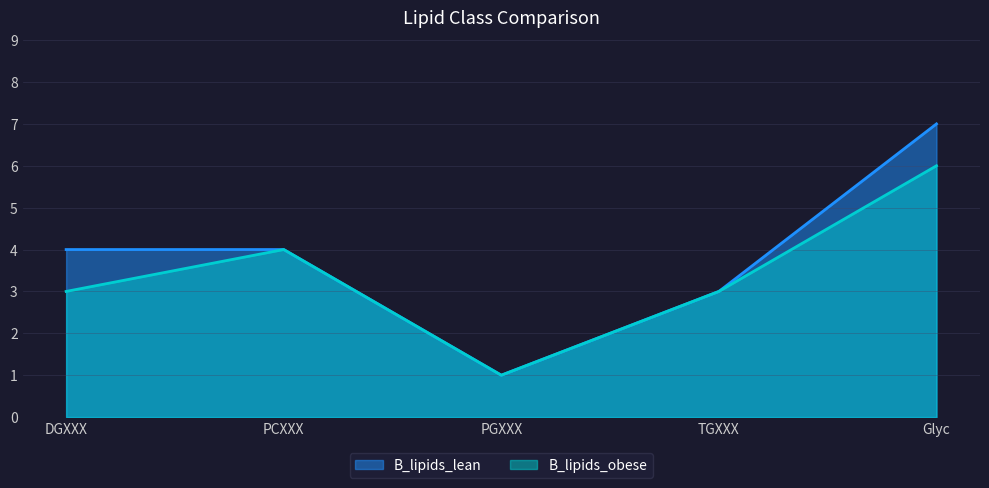

Which series has the widest spread of values?

B_lipids_lean